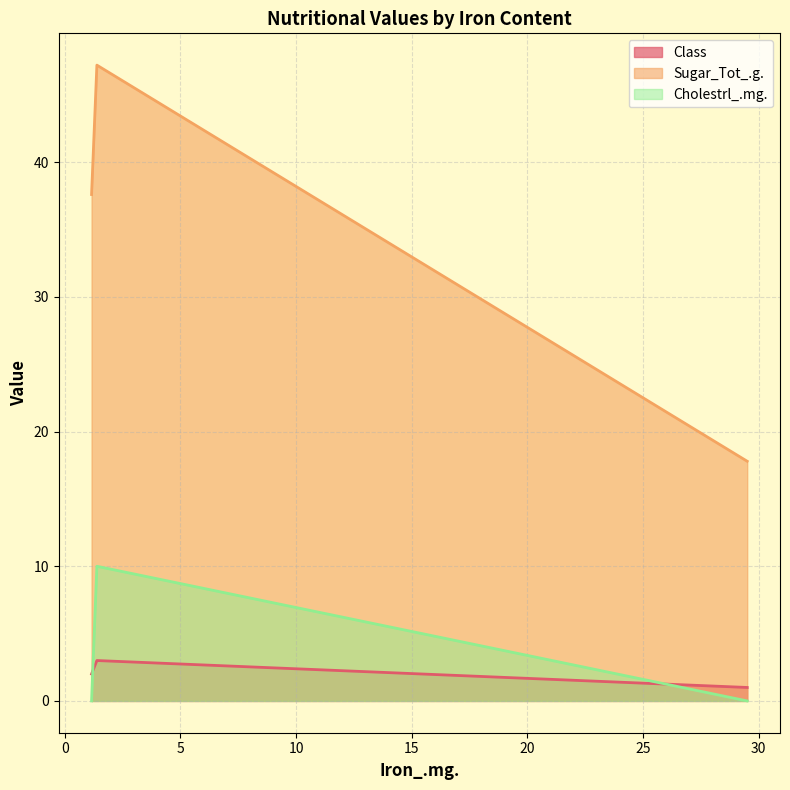

Between 1.16 and 1.39, which is larger?

1.39